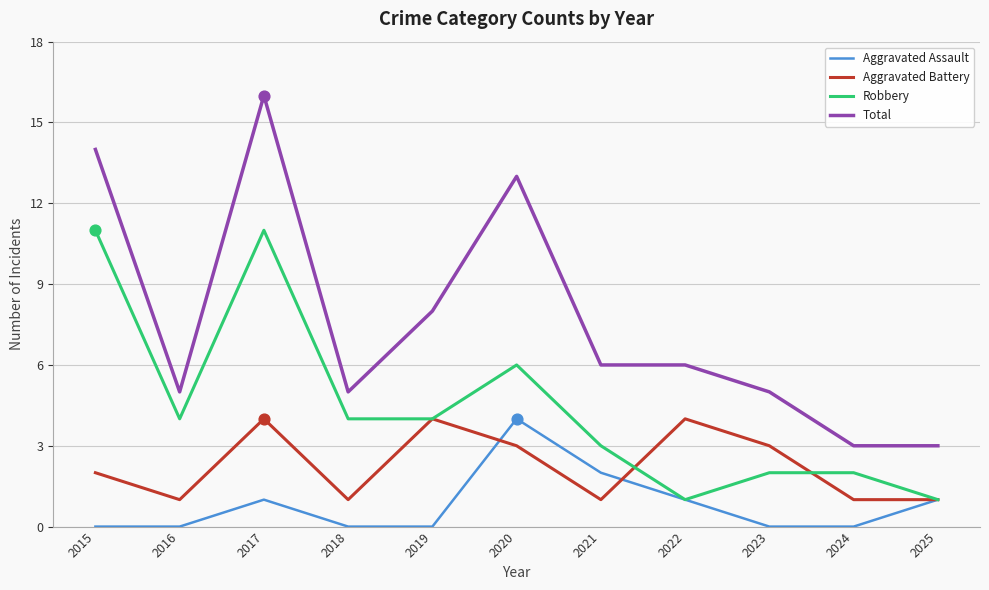

At which category is the sum across all series the highest?

2017